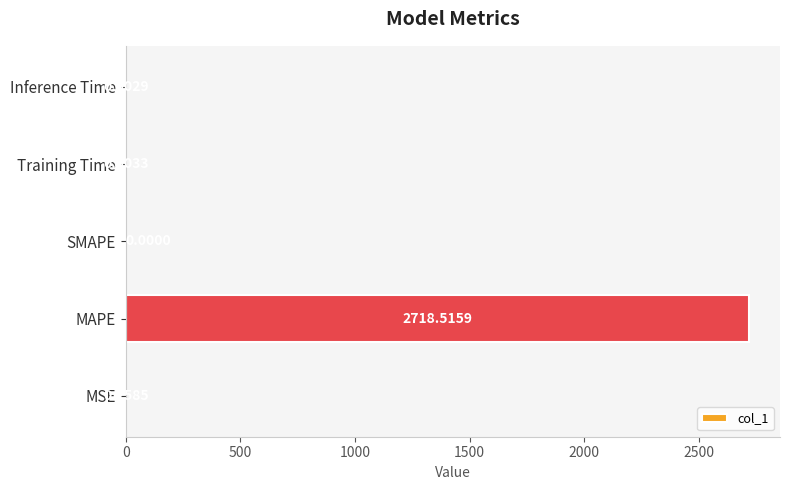

Which label corresponds to the largest value in the chart?

MAPE